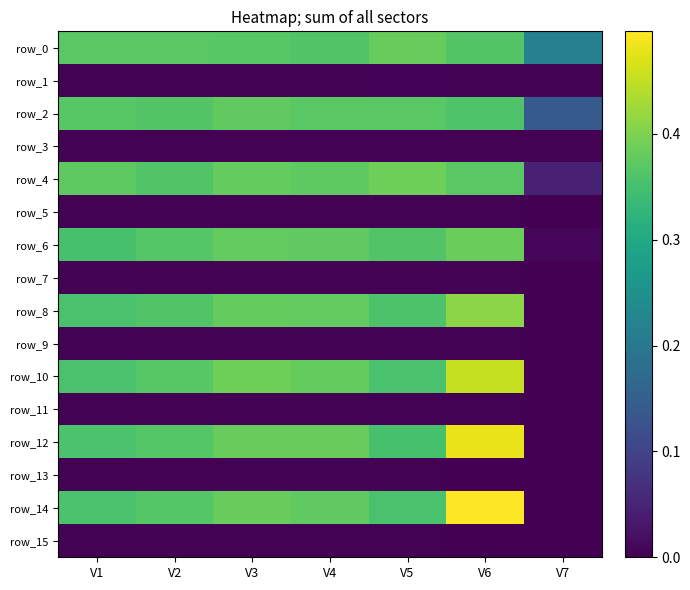

At how many categories does at least one series exceed 0?

7